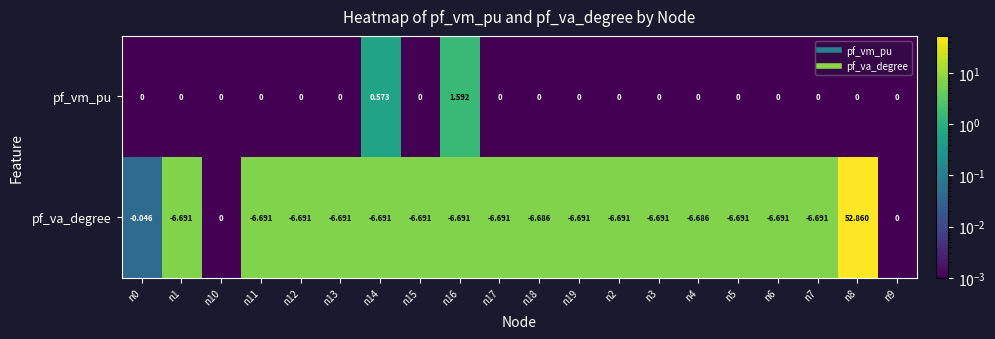

Is the value of pf_va_degree at n11 greater than the value of pf_vm_pu at n8?

No